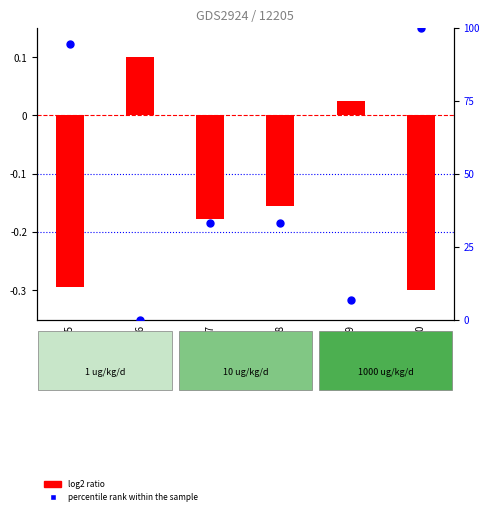

What is the change in value from GSM135597 to GSM135600?

+67.0